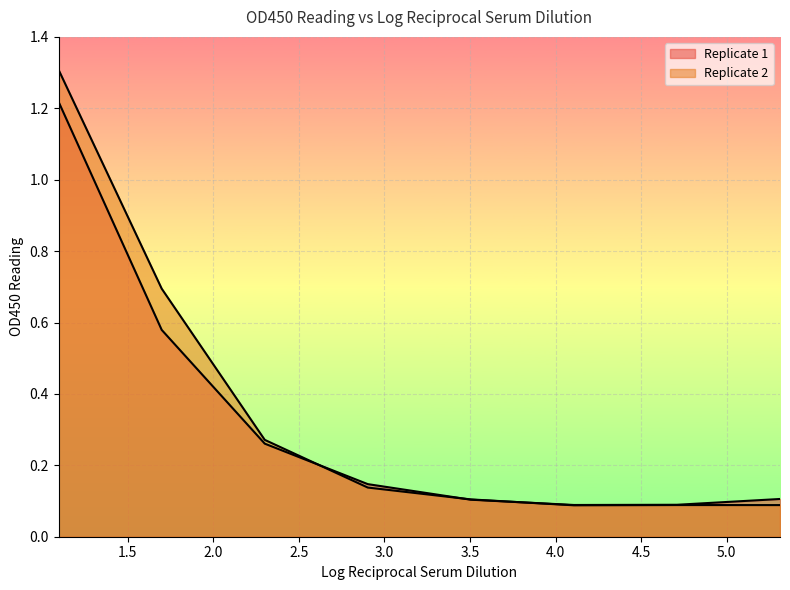

What is the label of the 2nd point from the left?

1.6989700043360187